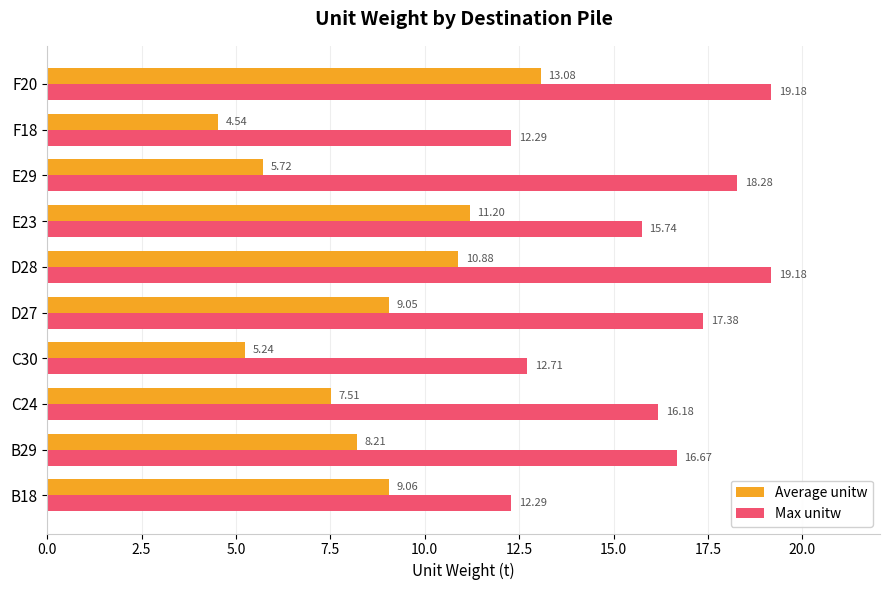

At which category is the sum across all series the highest?

F20